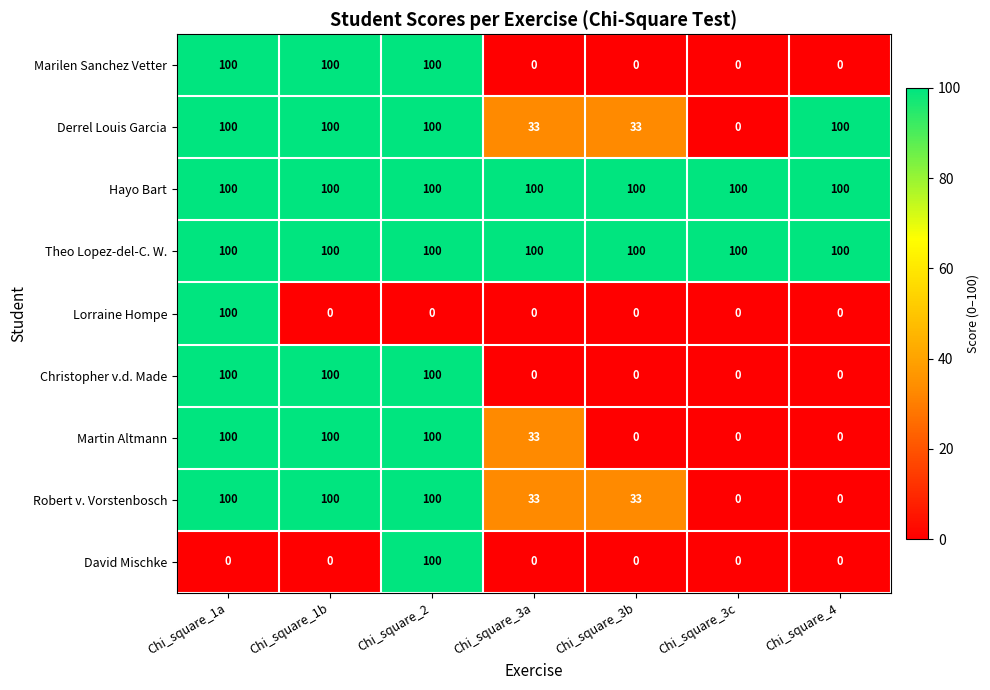

True or false: Hayo Bart has a value of 38 at Chi_square_3c.

False